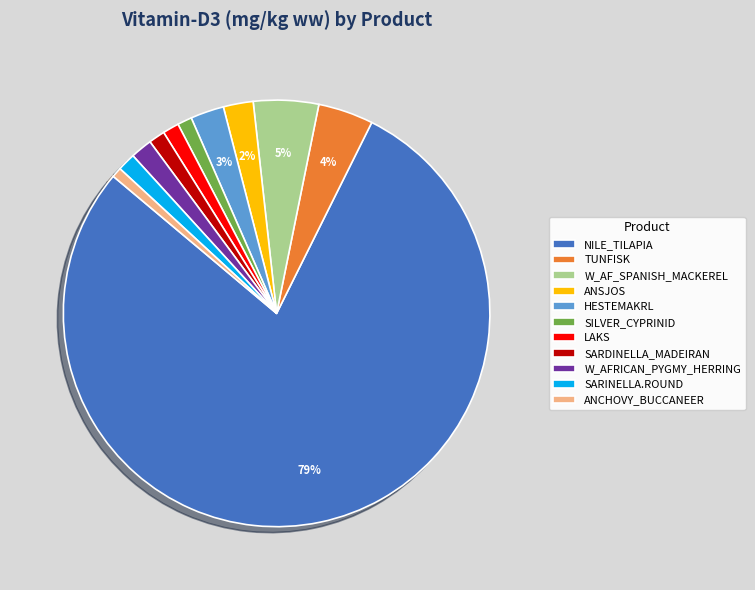

What is the largest slice in the pie chart?

NILE_TILAPIA